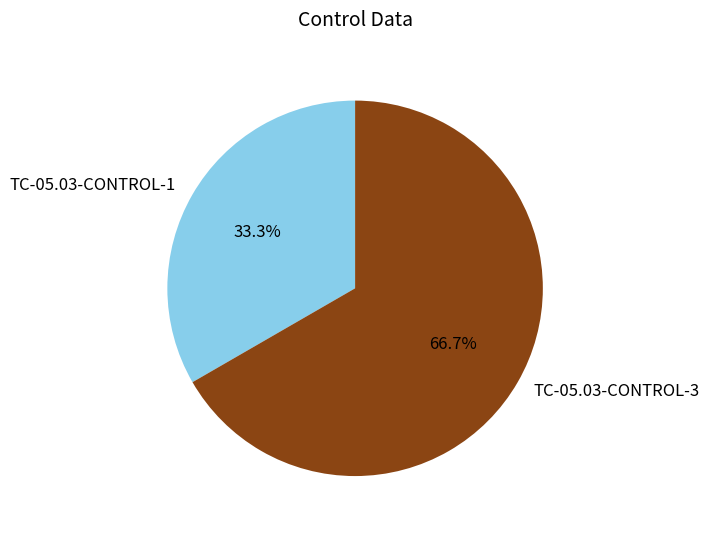

Between TC-05.03-CONTROL-1 and TC-05.03-CONTROL-3, which is larger?

TC-05.03-CONTROL-3